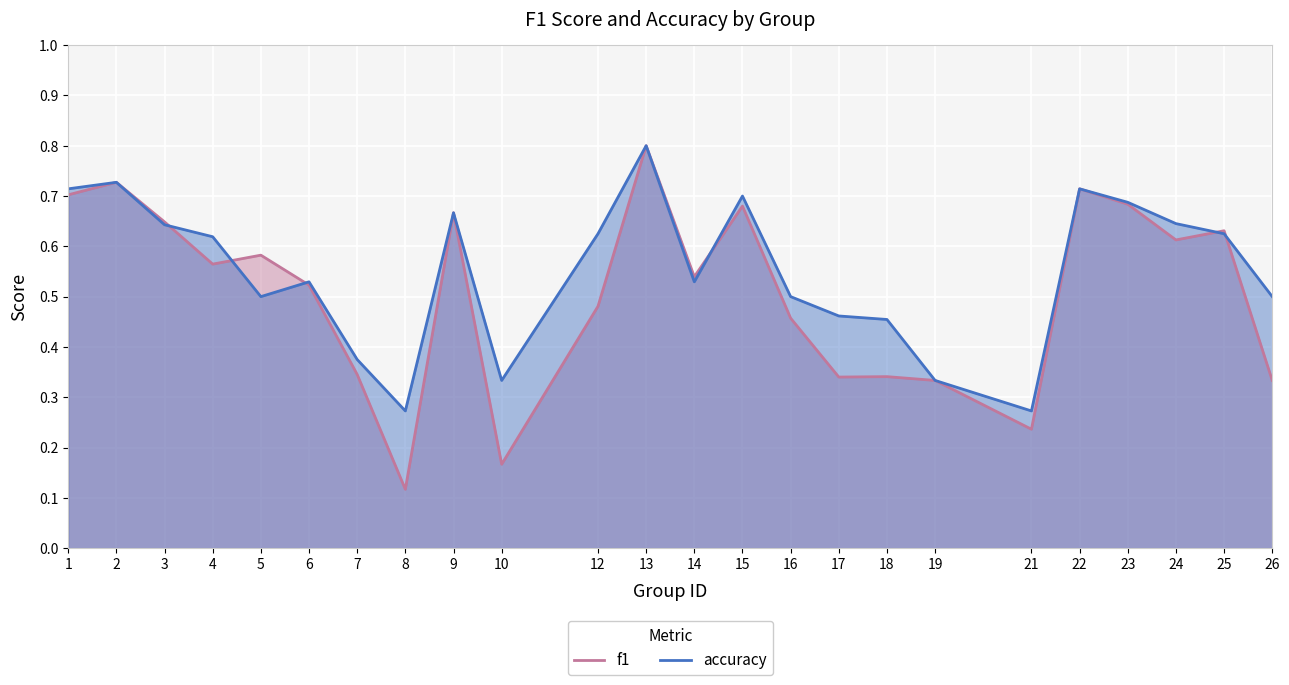

Does the chart display data point markers on the line(s)?

No